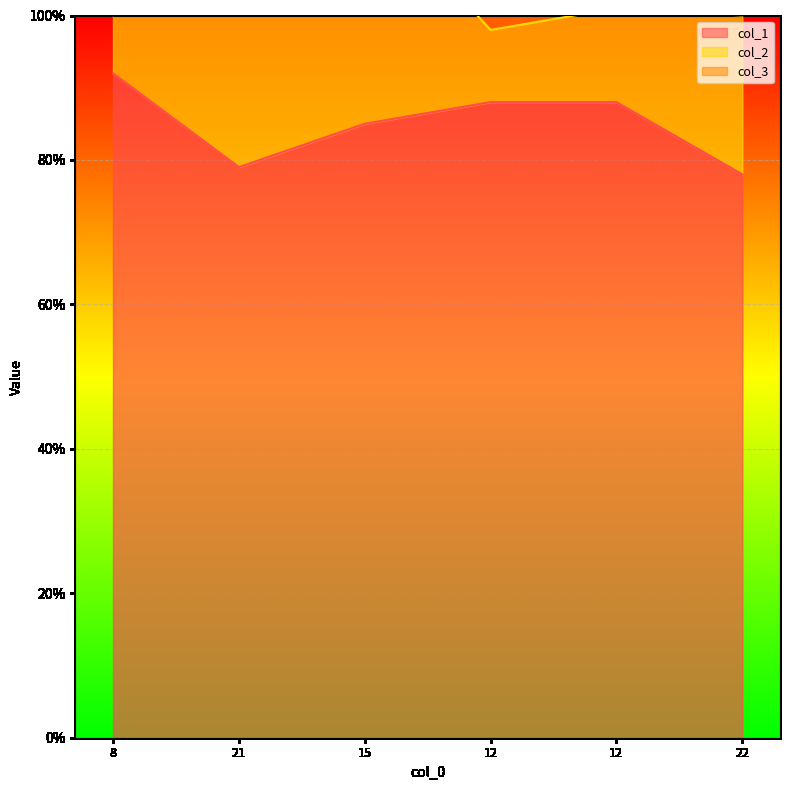

How many values in the col_1 series are below 88?

3